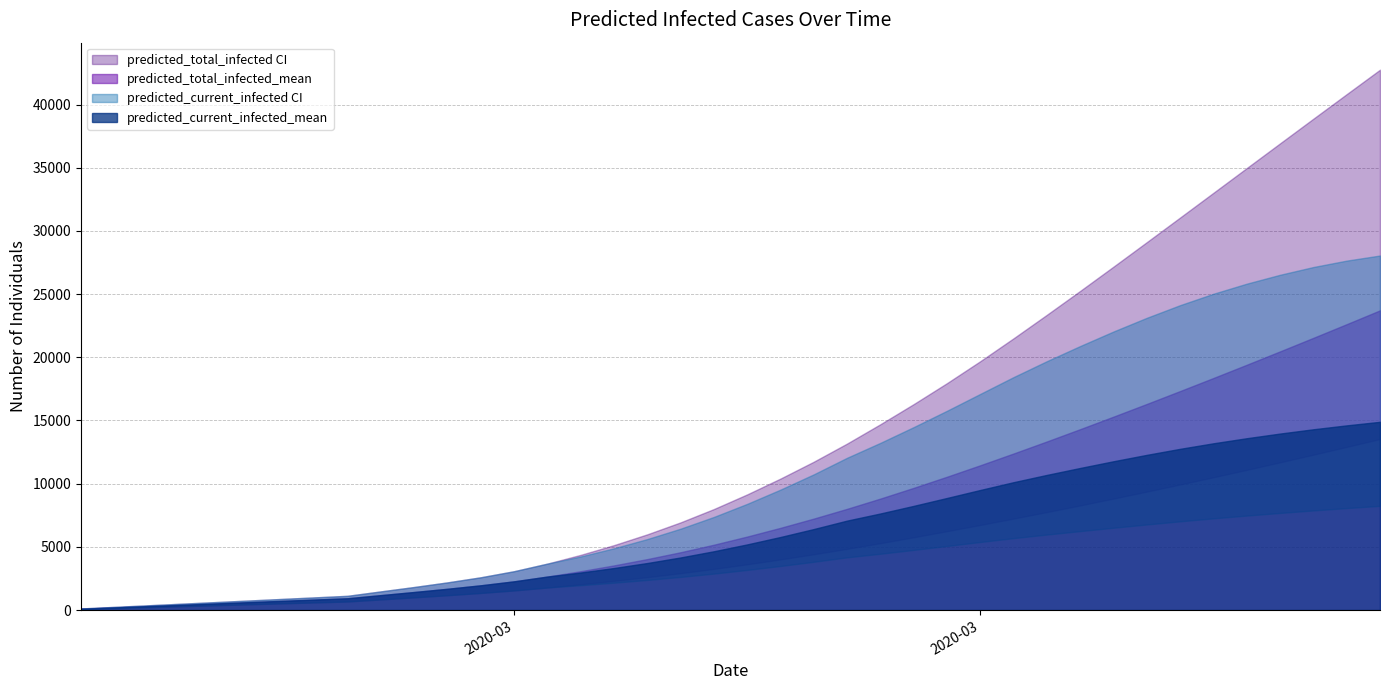

How many values in the predicted_total_infected_lower series exceed 3621?

19